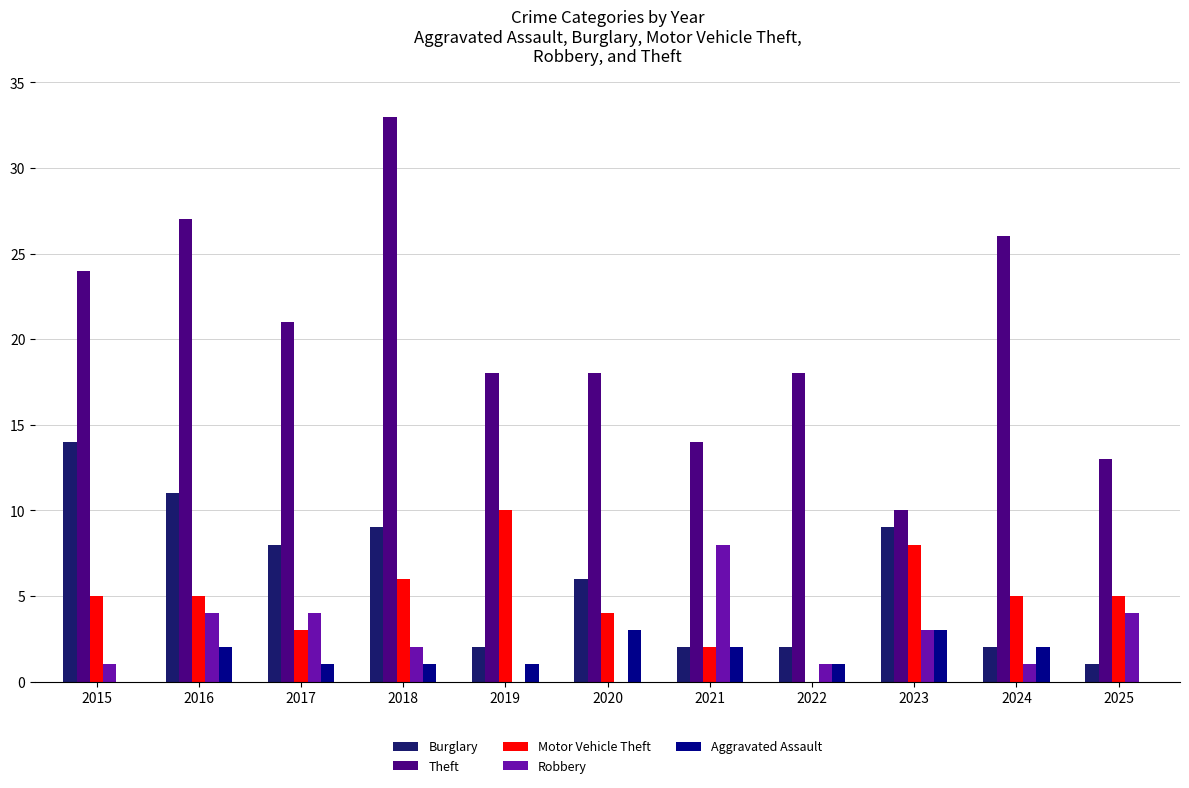

Which series changed the most between 2017 and 2025?

Theft